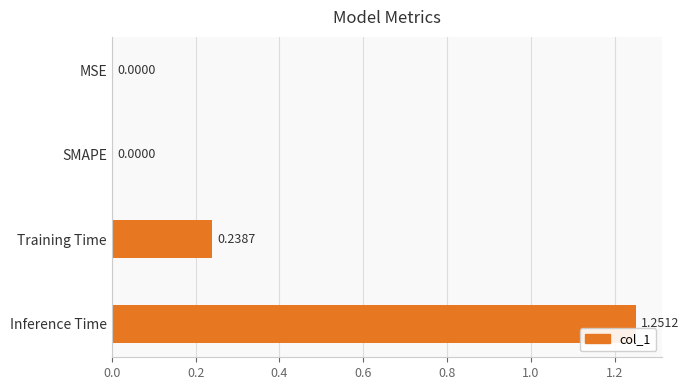

Does the chart contain stacked bars?

No